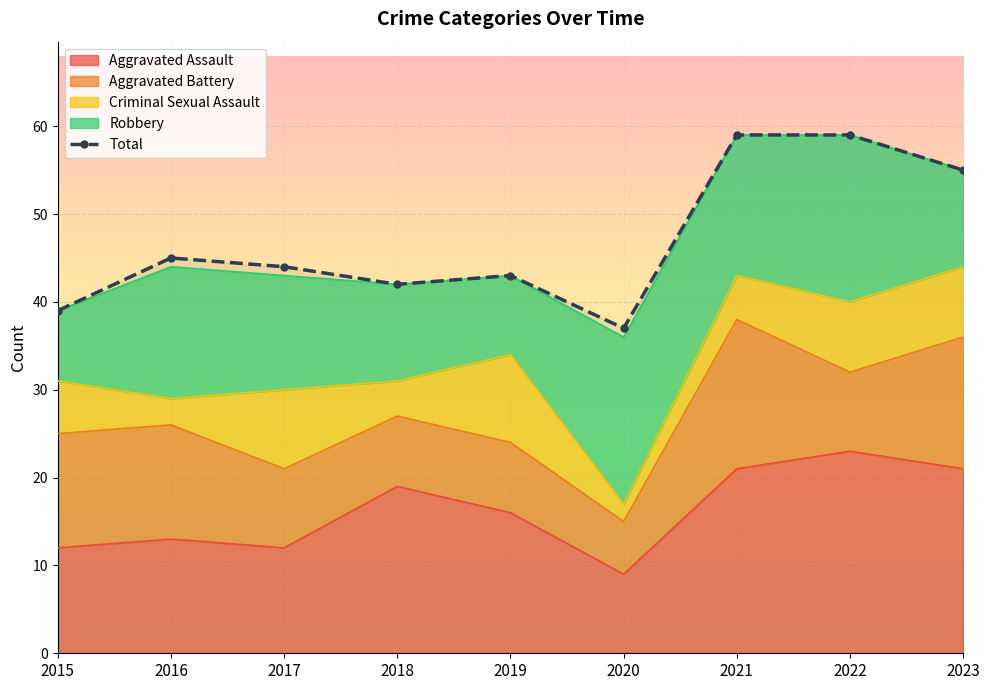

Is it true that Criminal Sexual Assault equals 5 at 2016?

False